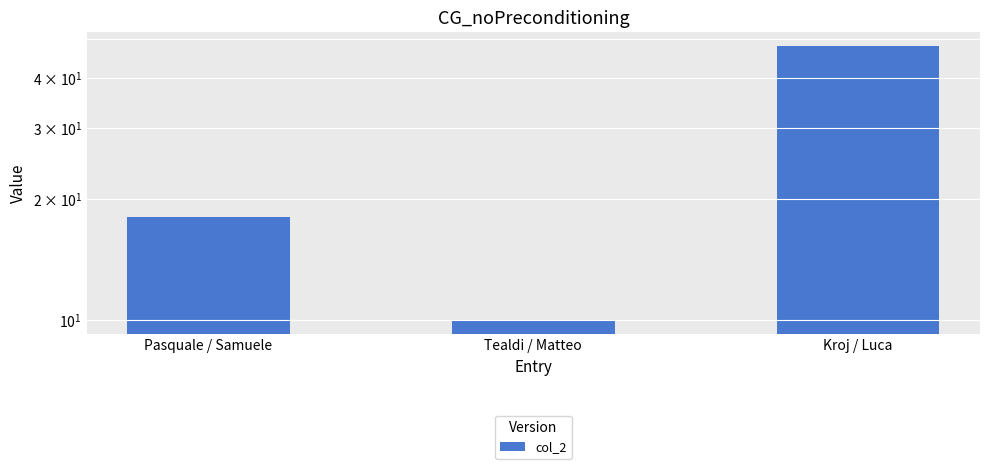

What is the difference between the second highest and minimum values?

8